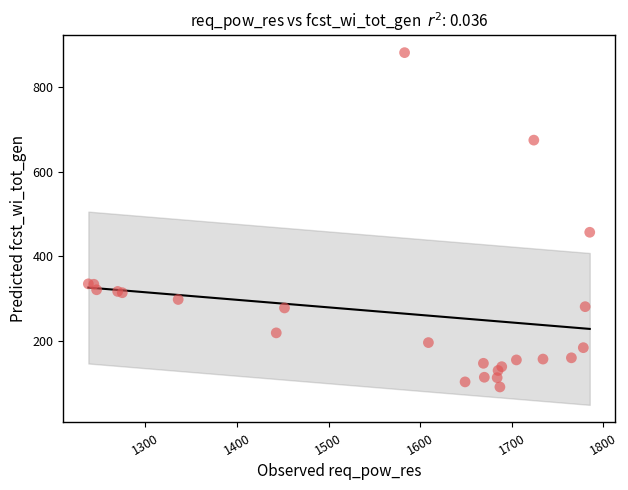

What Y value in the scatter plot is closest to 486?

457